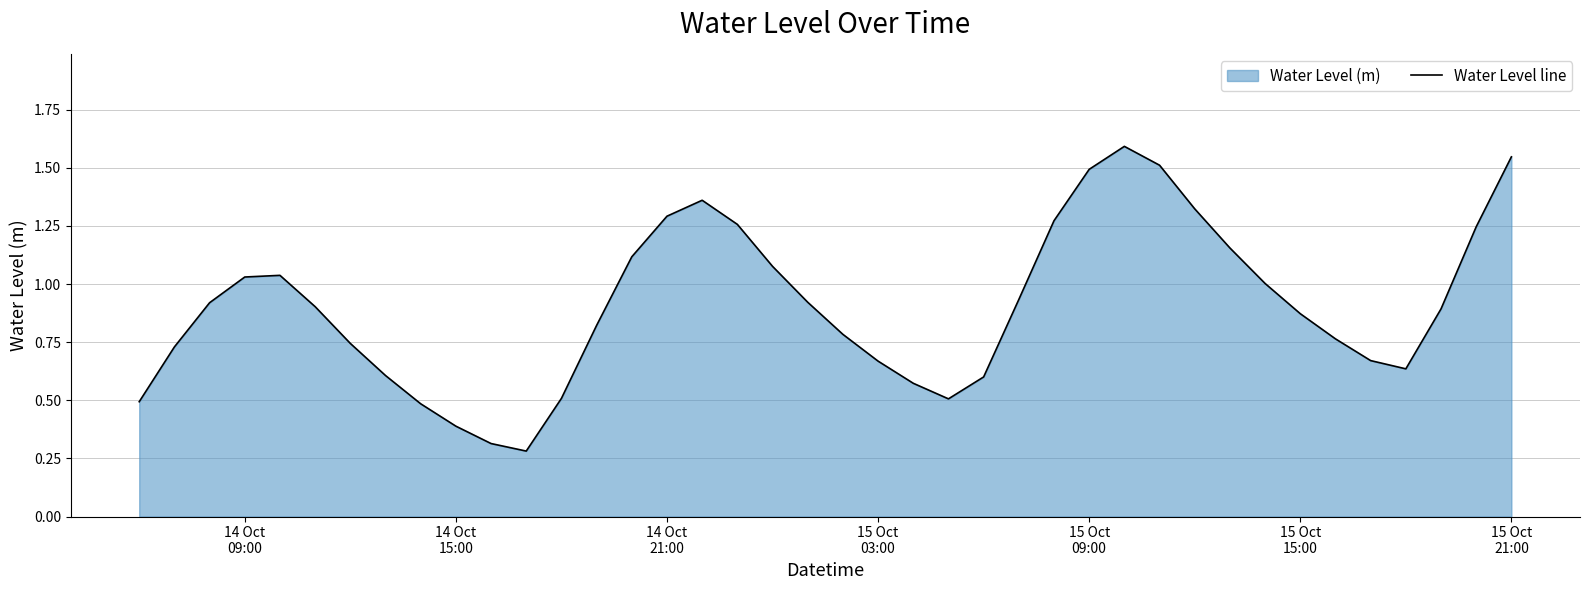

How many categories are shown in the chart?

40